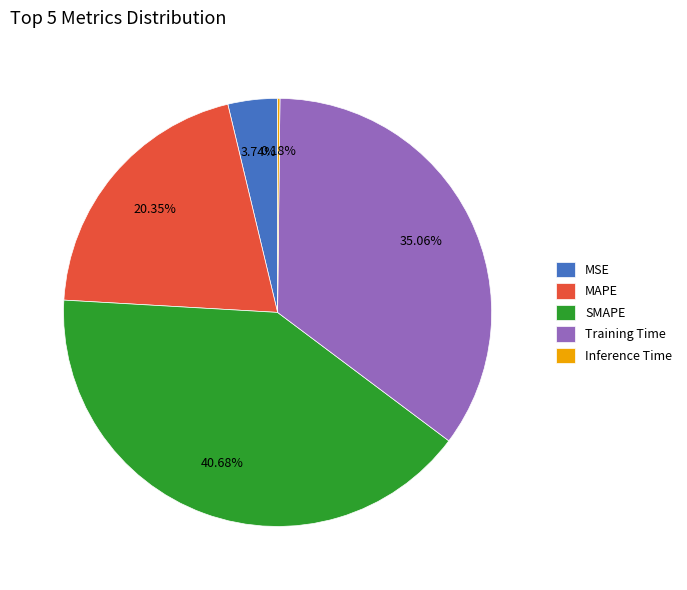

Is there a majority slice in this chart?

No